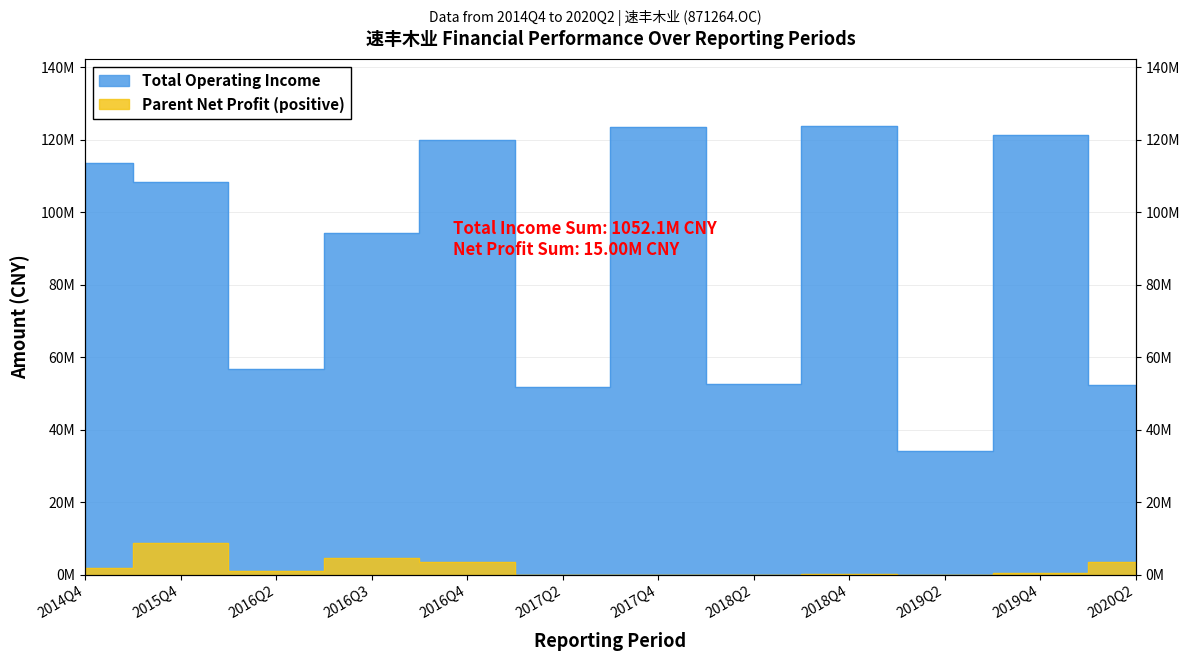

Reading right to left, transcribe all the data shown in this chart.

52268470.2	121379739.7	34119854.9	123696560.7	52684276.1	123457431.5	51711865.4	119885989.0	94347861.2	56668131.8	108250909.6	113650543.0